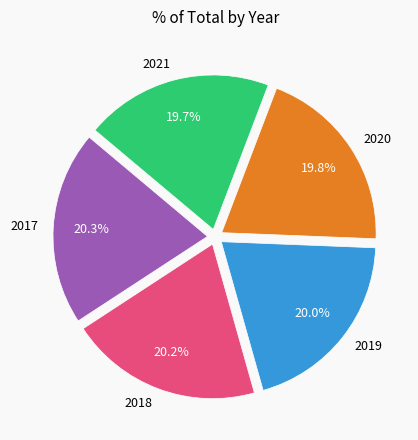

Does 2021 represent more than half of the total?

No